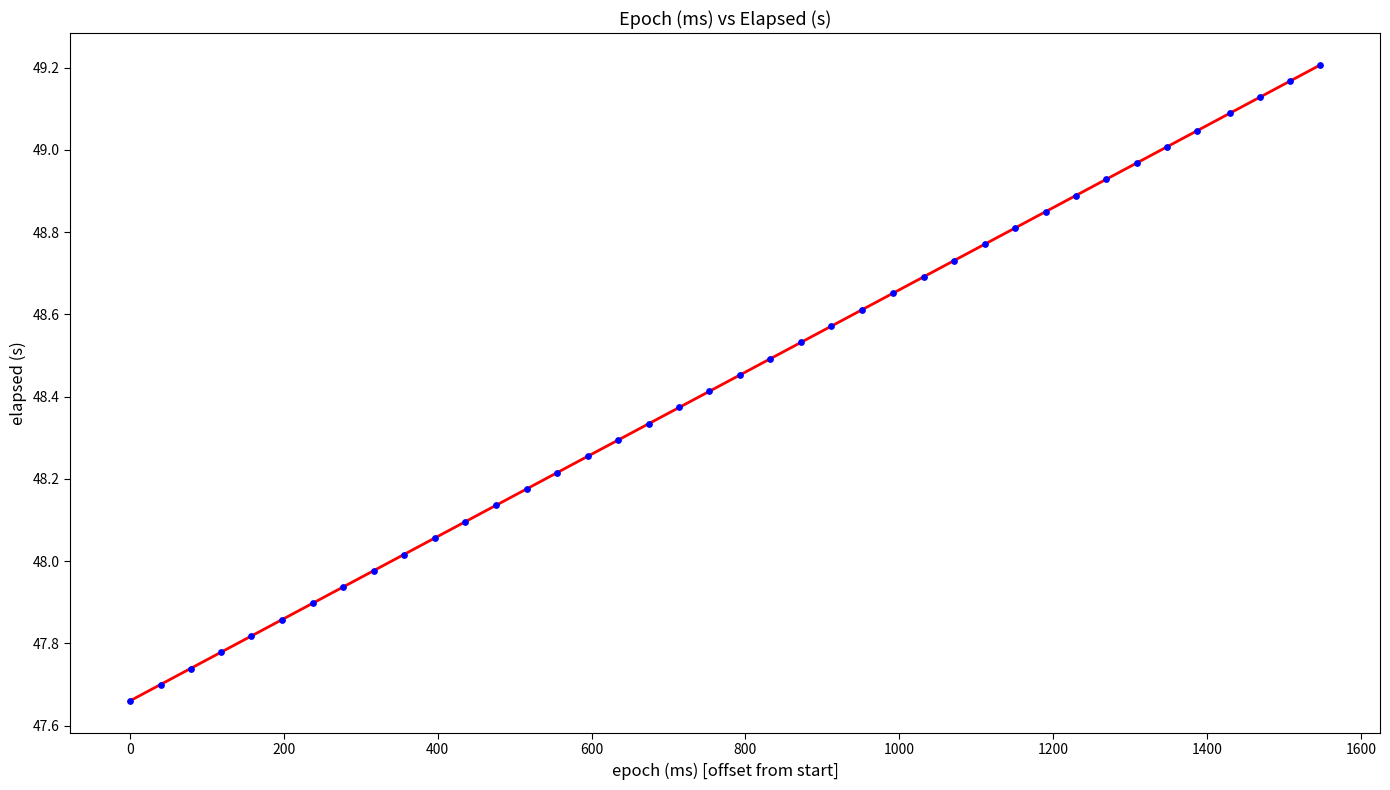

What is the range of X values (max minus min)?

1547.0